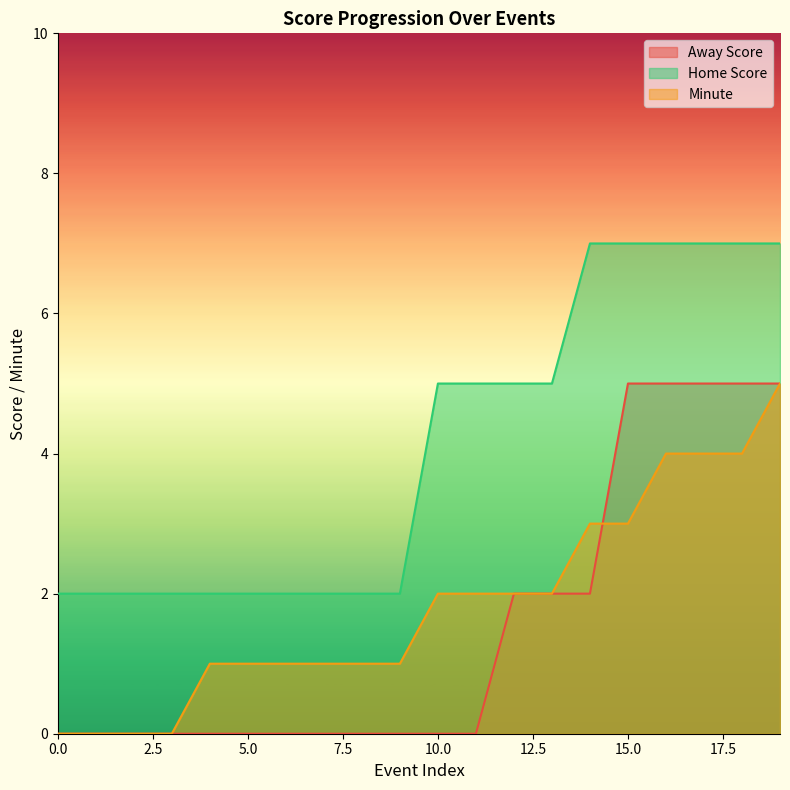

Reading right to left, extract all data points from this chart.

Away Score: 5	5	5	5	5	2	2	2	0	0	0	0	0	0	0	0	0	0	0	0
Home Score: 7	7	7	7	7	7	5	5	5	5	2	2	2	2	2	2	2	2	2	2
Minute: 5	4	4	4	3	3	2	2	2	2	1	1	1	1	1	1	0	0	0	0